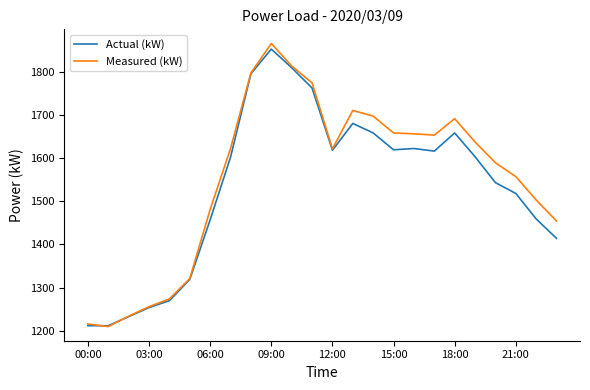

What is the average value of the Actual (kW) series?

1533